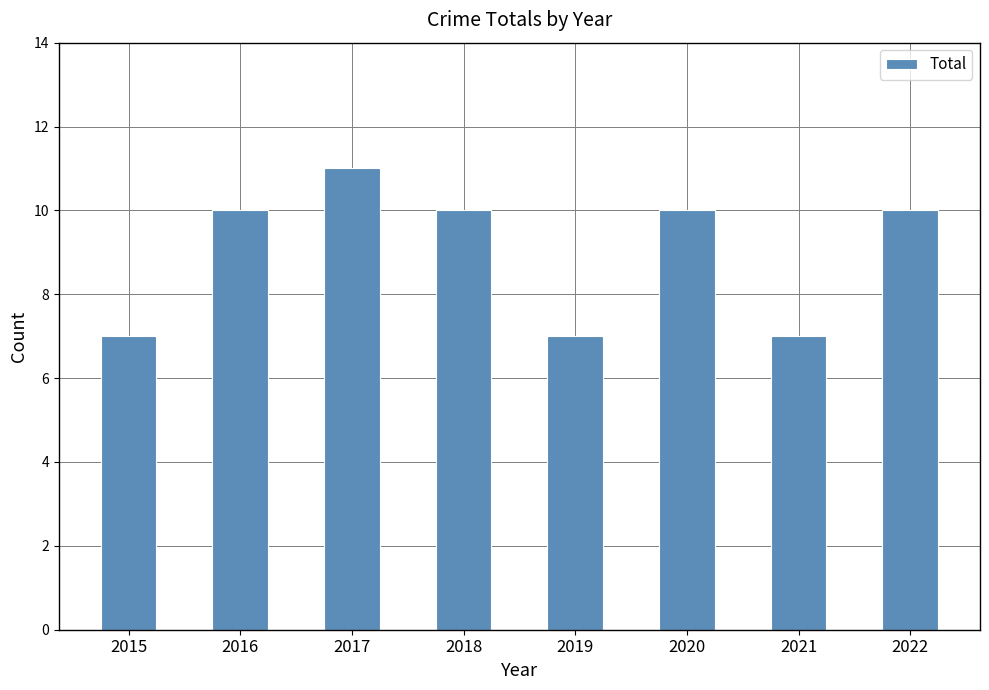

Reading left to right, transcribe all the data shown in this chart.

7	10	11	10	7	10	7	10